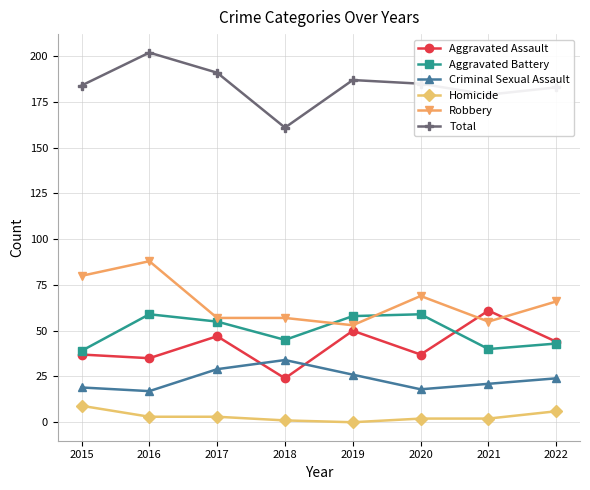

Is it true that Criminal Sexual Assault equals 24 at 2022?

True